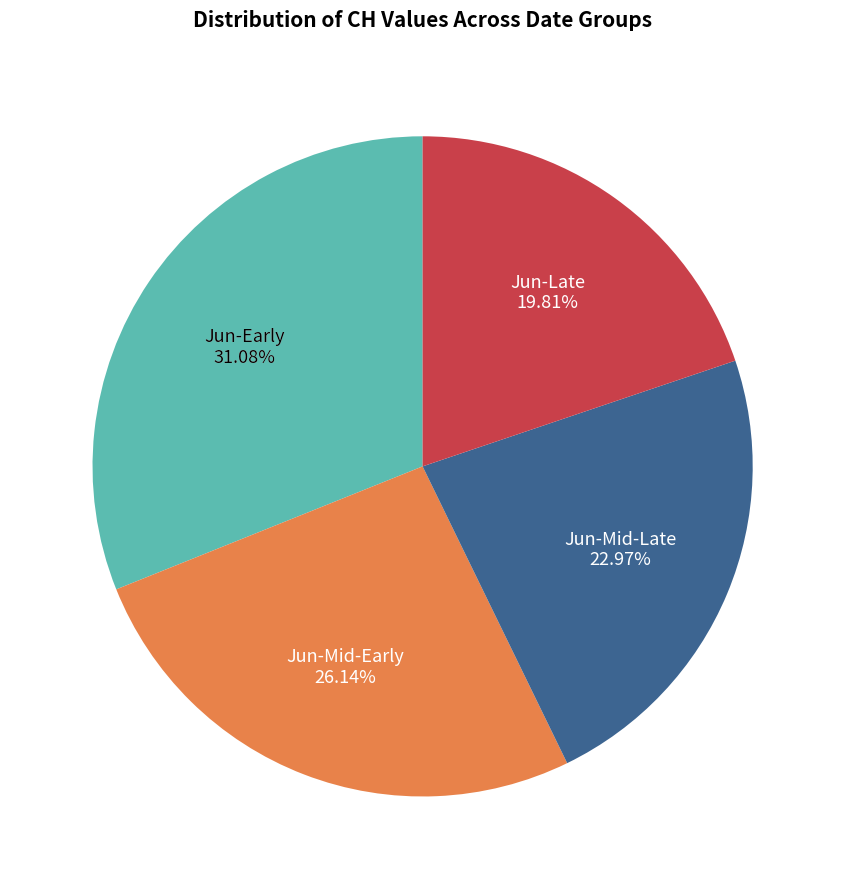

Is there any slice that represents more than half of the pie?

No